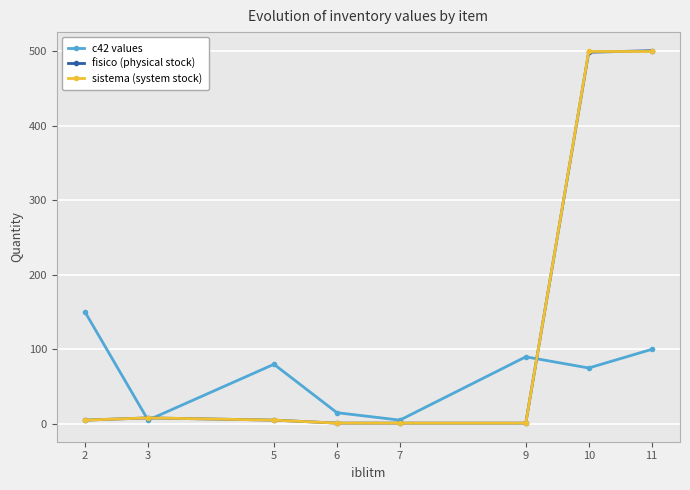

What is the highest value of the sistema (system stock) series?

500